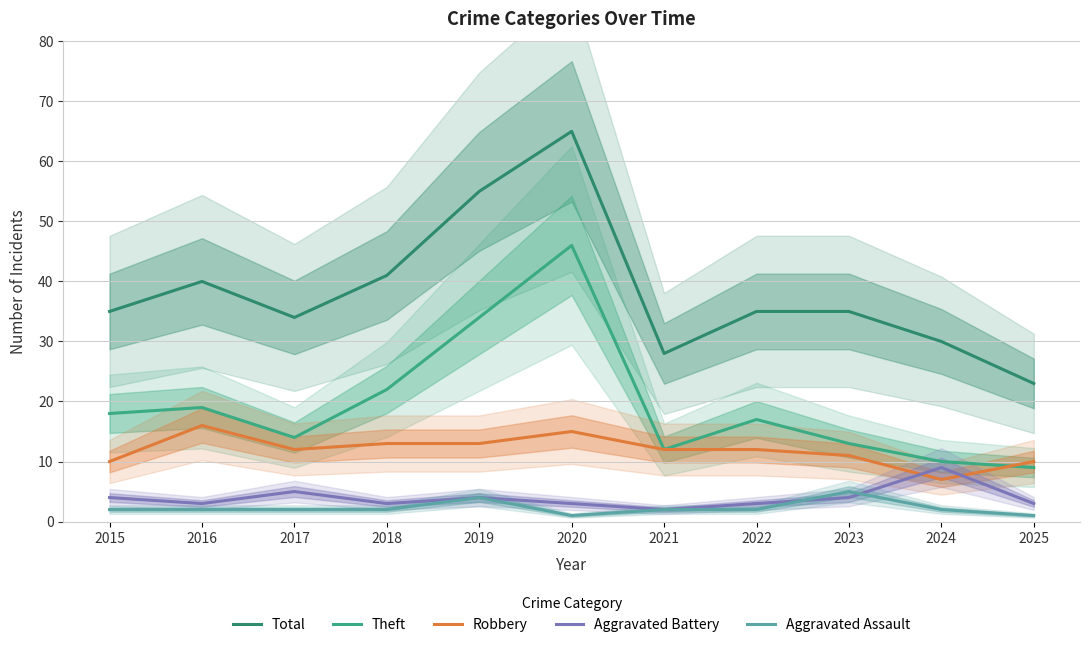

At how many categories does at least one series exceed 44?

2